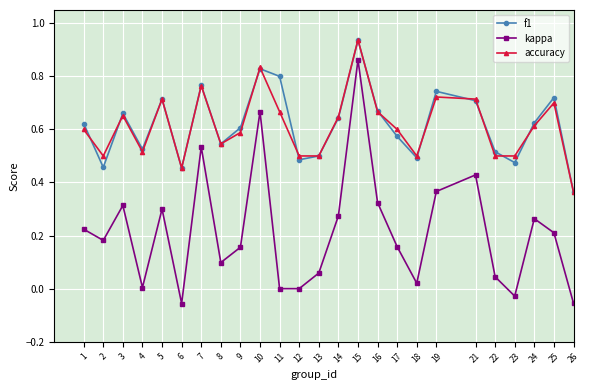

What is the total value across all series at 10?

2.3